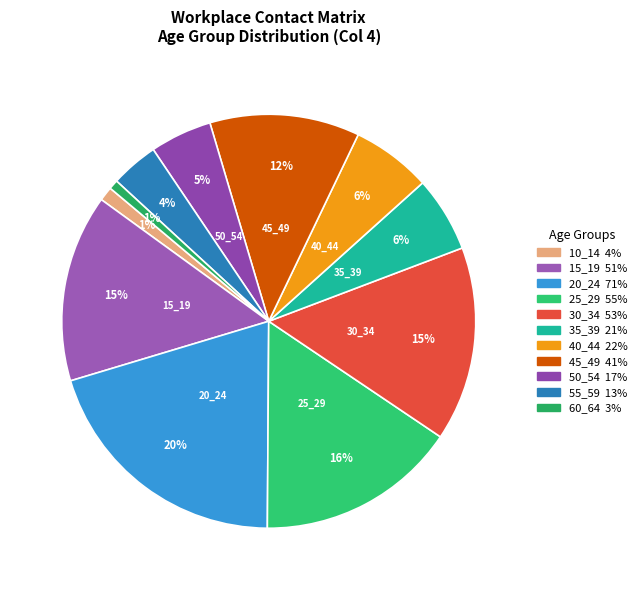

What percentage is the 45_49 slice, to the nearest percent?

12%